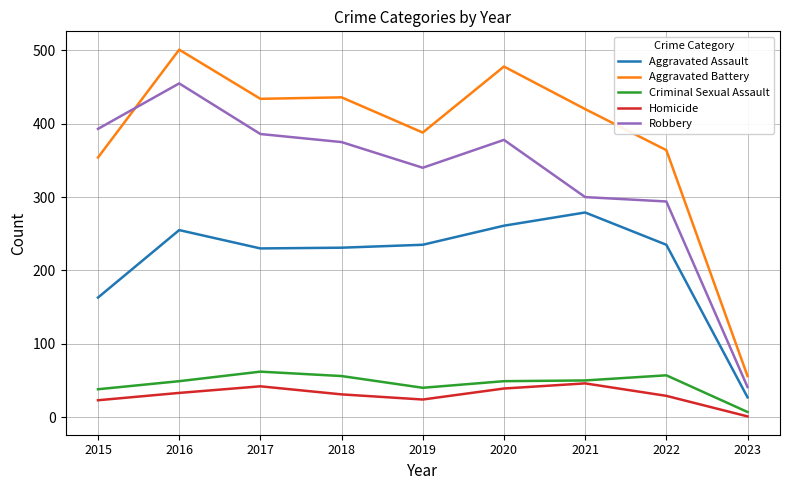

Which series has the widest spread of values?

Aggravated Battery